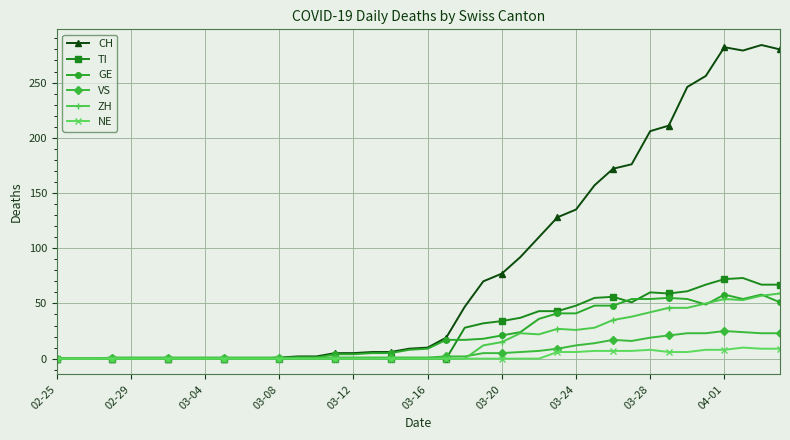

What is the maximum value for GE?

58